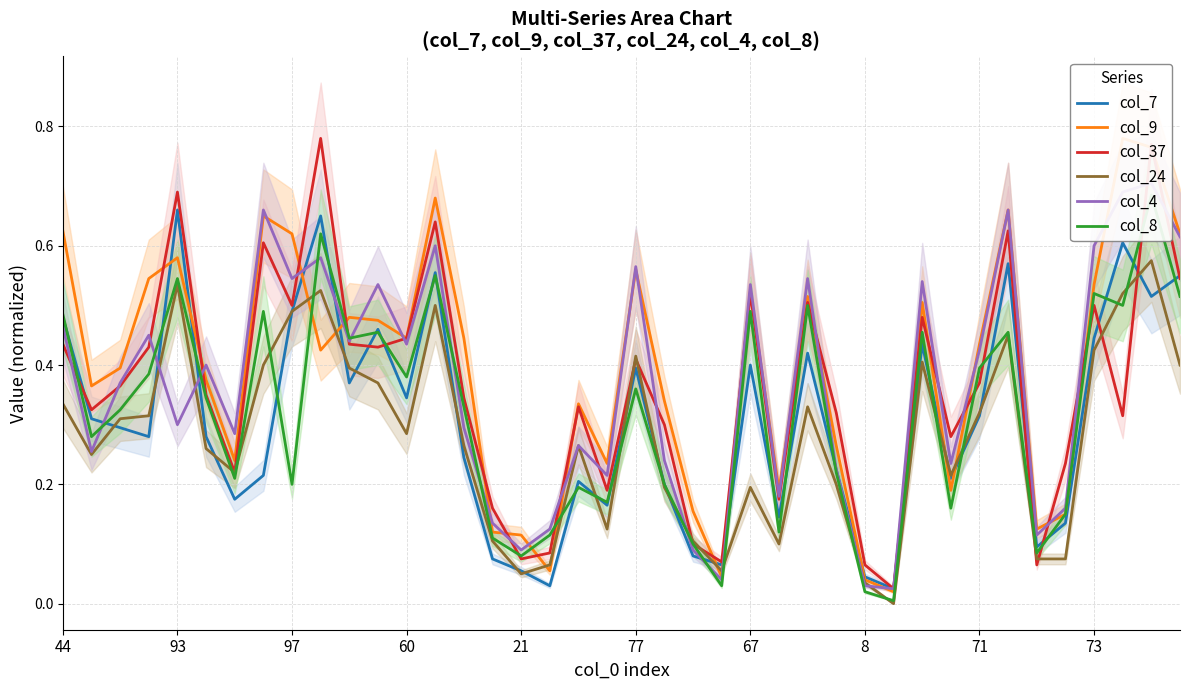

True or false: col_24 has a value of 0.7 at 77.

False